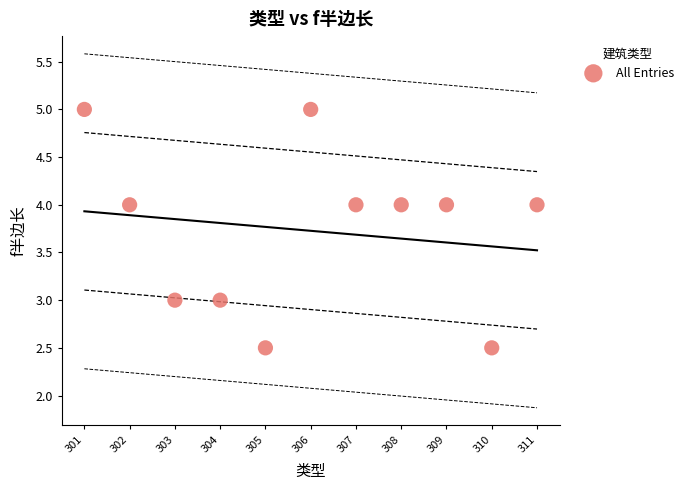

What is the average X value?

306.0